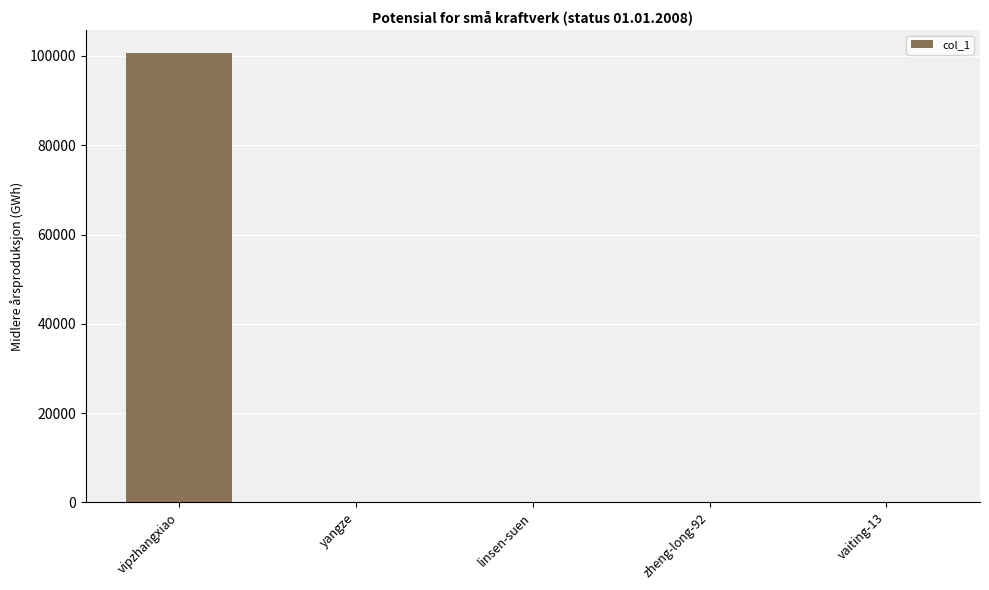

At which category does the chart reach its peak across all series?

vipzhangxiao